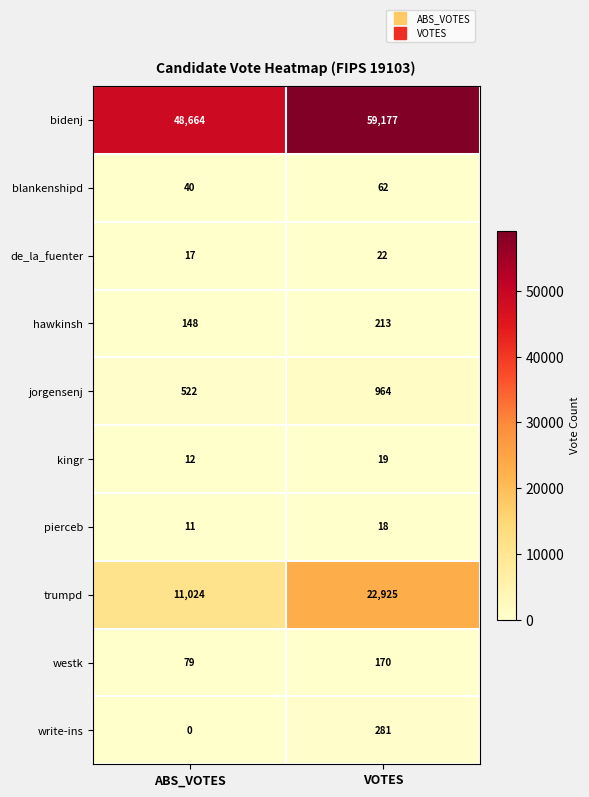

Which series changed the most between ABS_VOTES and VOTES?

trumpd